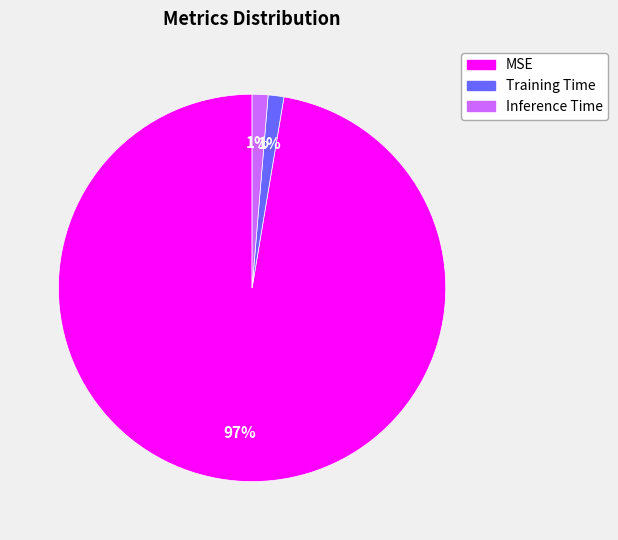

Which category has the biggest portion of the pie?

MSE